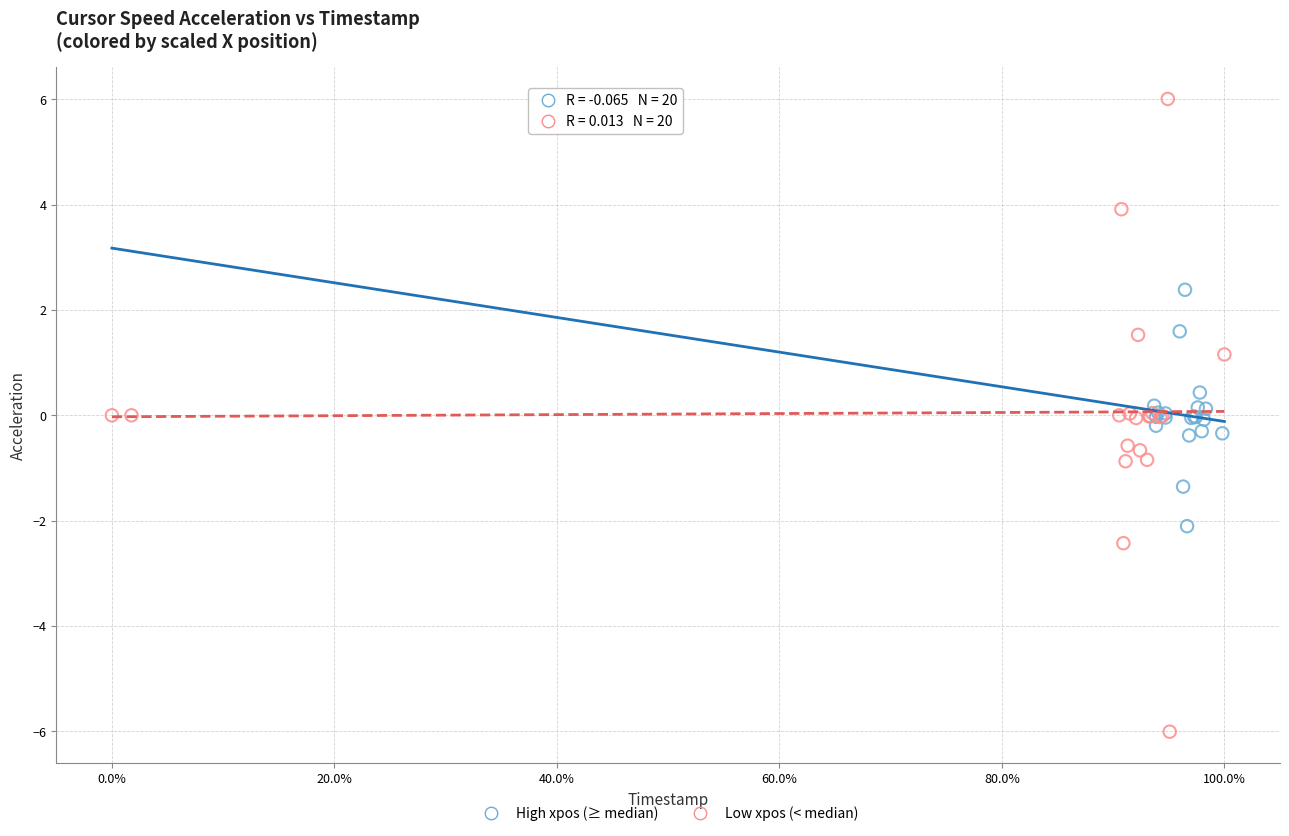

Which series contains the lowest Y value?

Low xpos (< median)